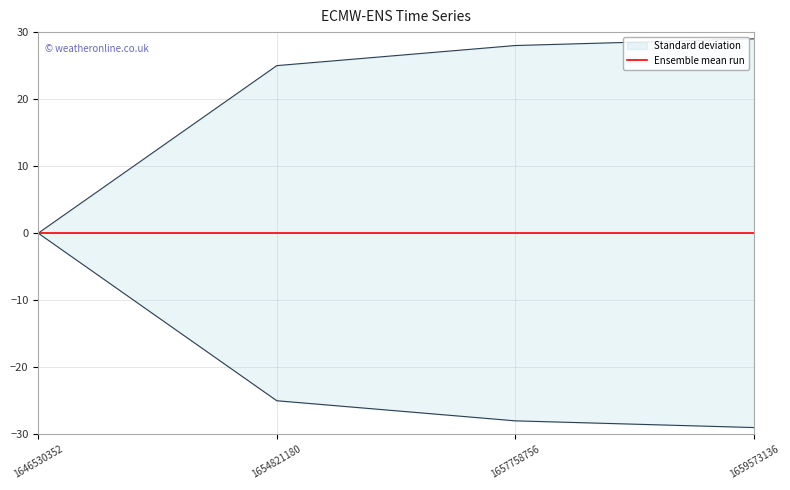

How many values exceed 28?

1